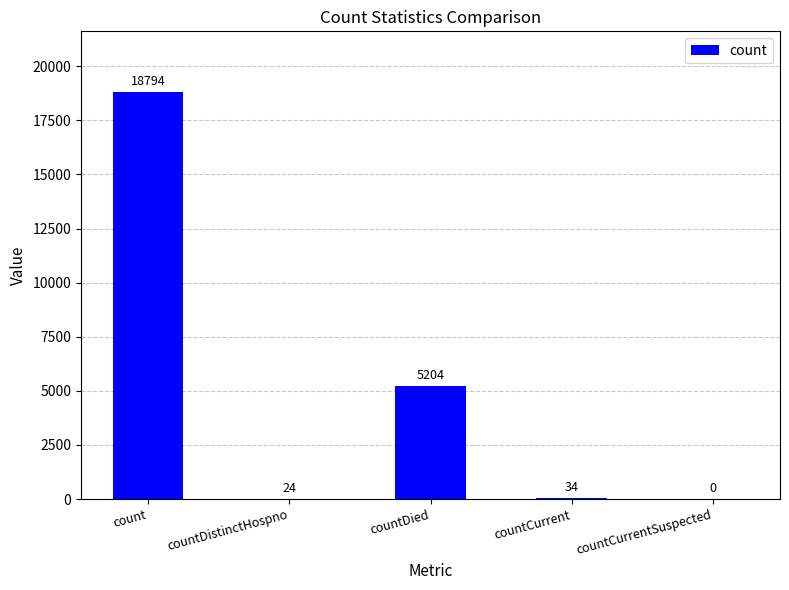

Read the value at countDistinctHospno.

24